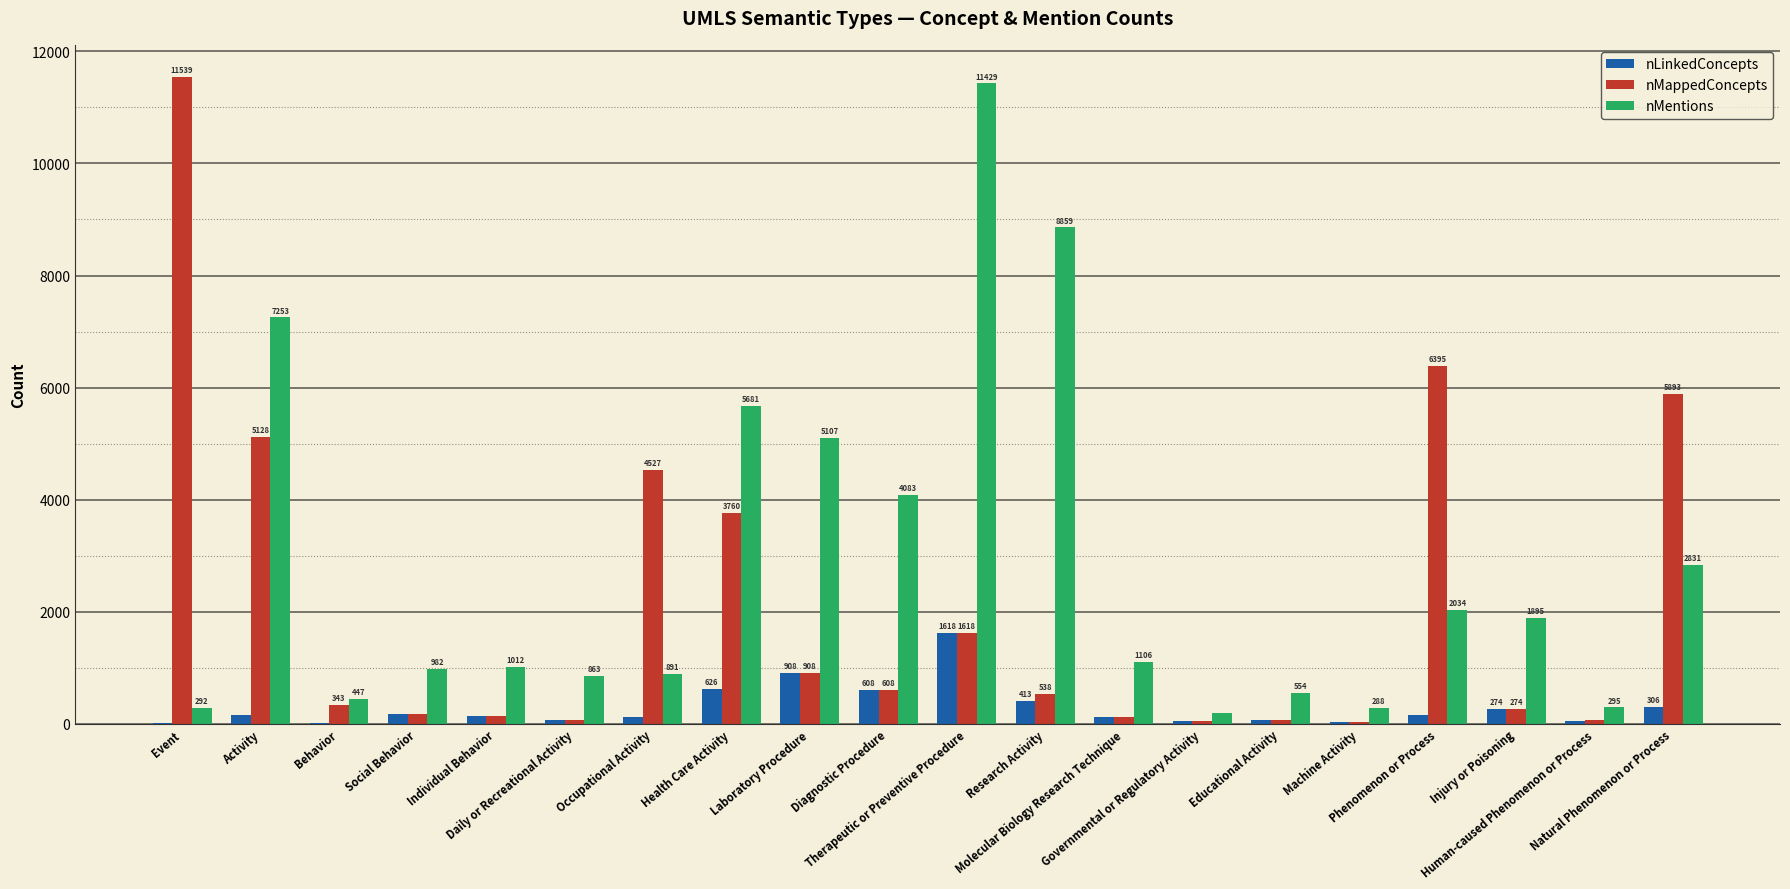

What is the greatest value displayed?

11539